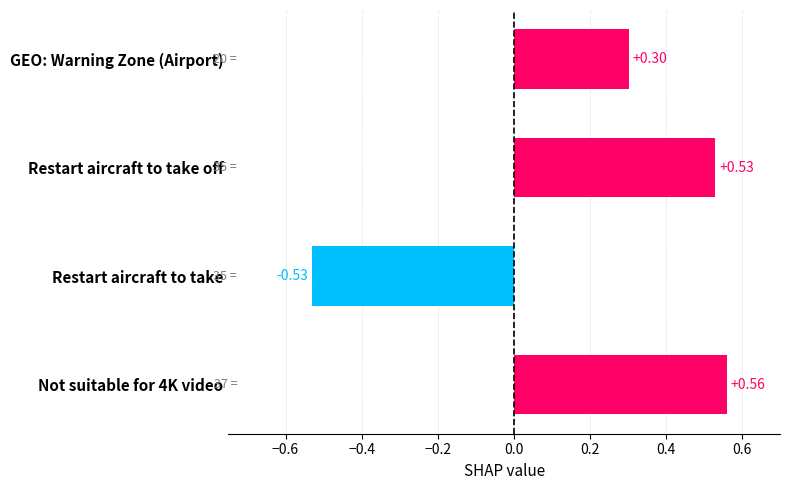

Which label corresponds to the smallest value in the chart?

Restart aircraft to take